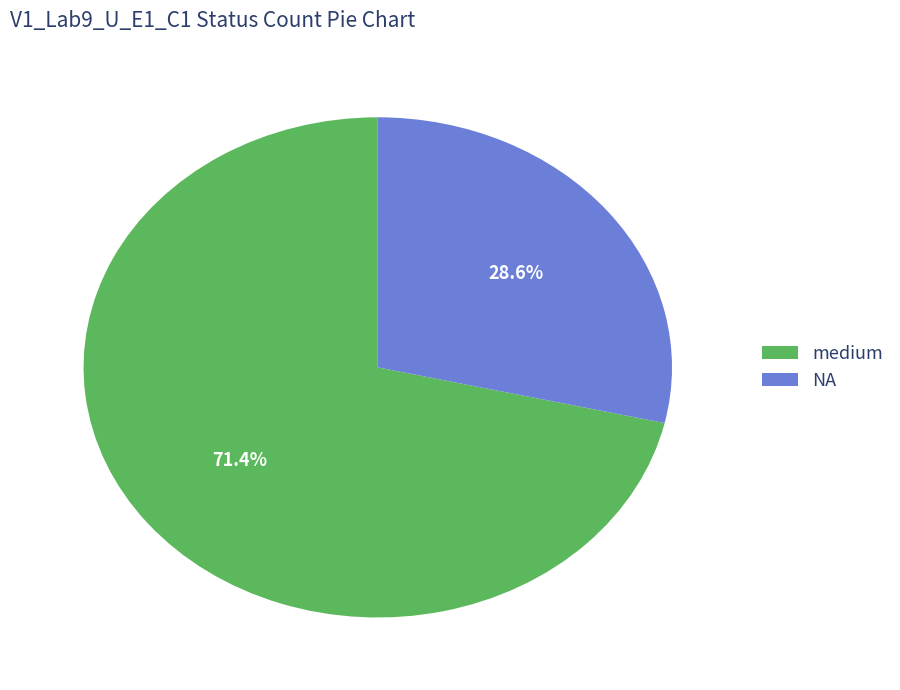

To the nearest percent, what is the combined percentage of medium and NA?

100%